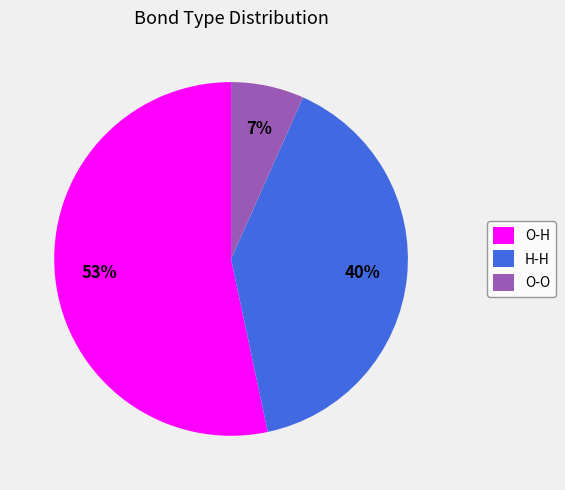

Is there any slice that represents more than half of the pie?

Yes